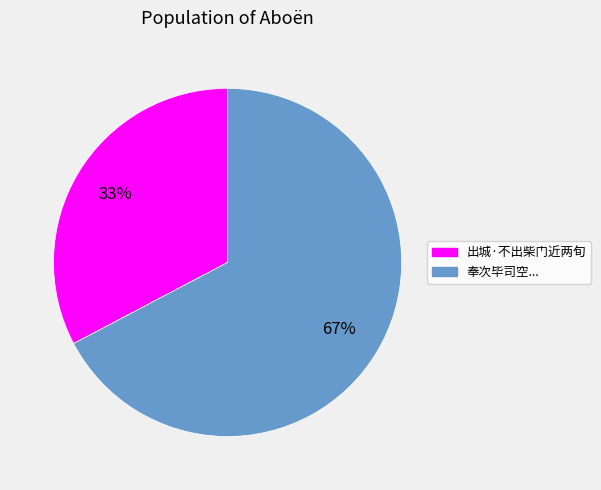

Does any single category account for the majority?

Yes